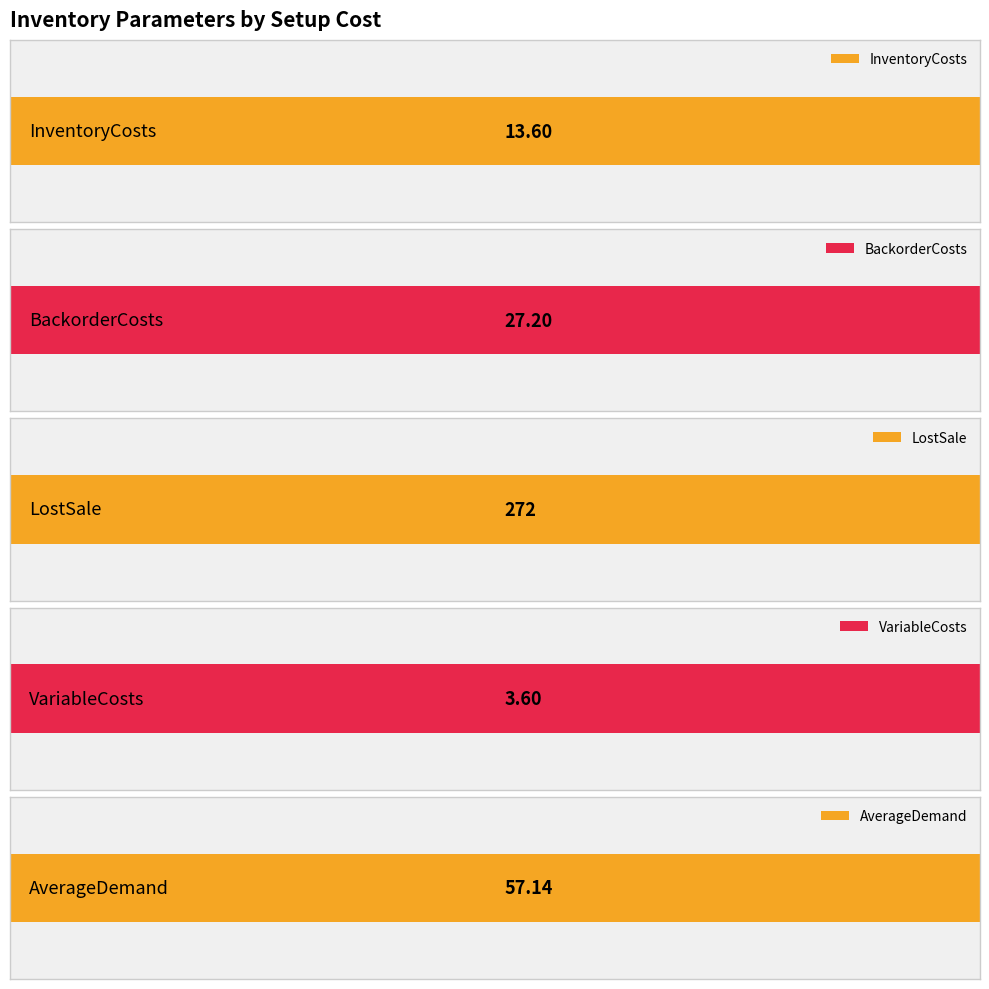

What are all the series names shown in the legend?

InventoryCosts, BackorderCosts, LostSale, VariableCosts, AverageDemand